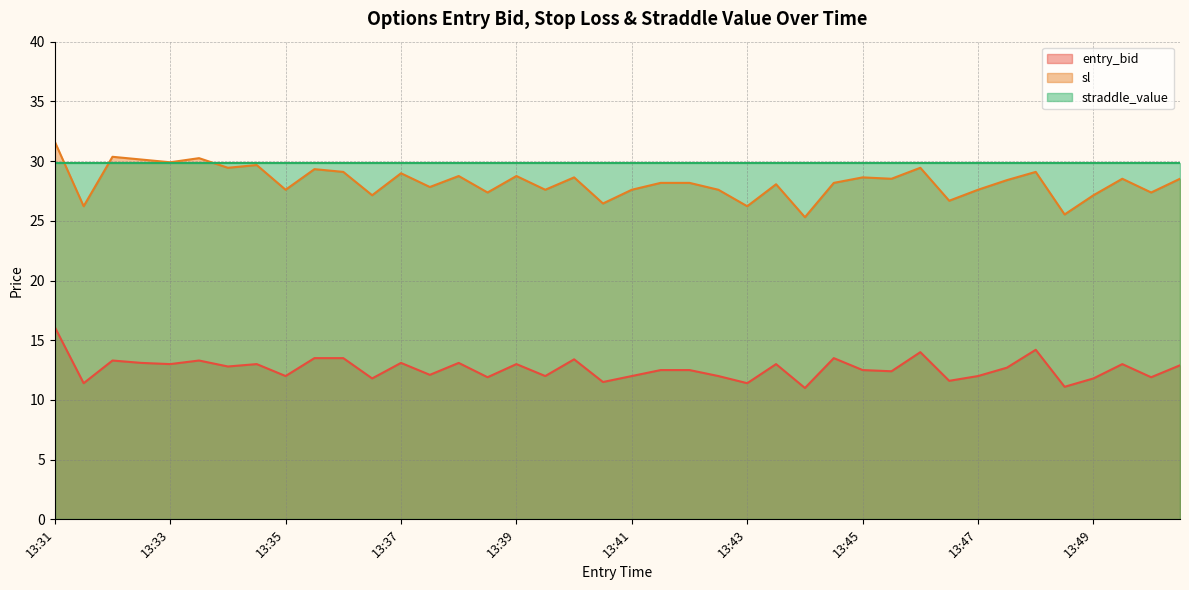

At which category is the sum across all series the highest?

13:31